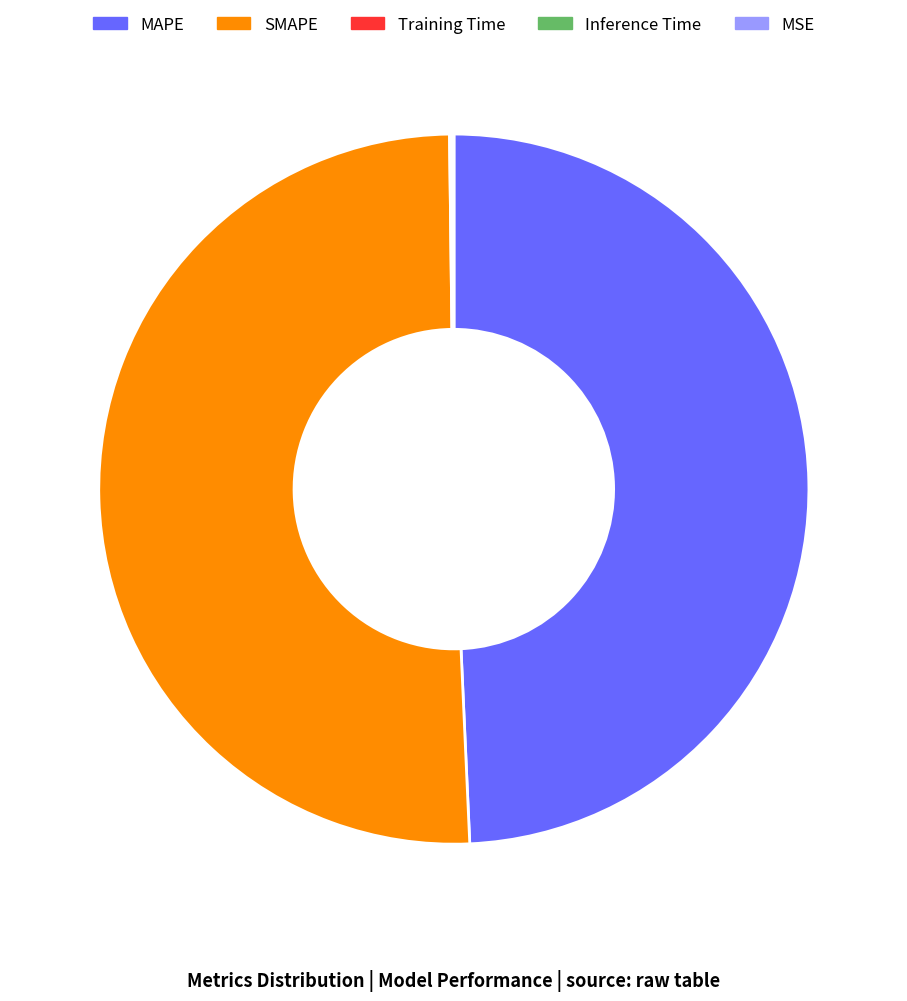

Does any single category account for the majority?

Yes